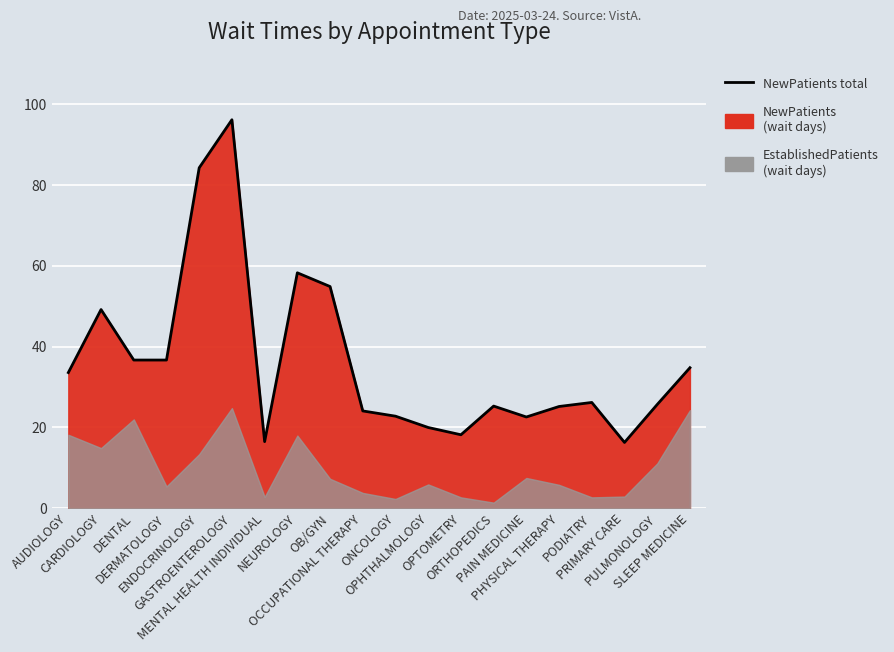

Reading left to right, what are all the values shown in this chart?

33.6	49.2	36.7	36.7	84.3	96.2	16.5	58.3	54.9	24.1	22.8	20.0	18.2	25.3	22.6	25.2	26.2	16.3	25.7	34.8